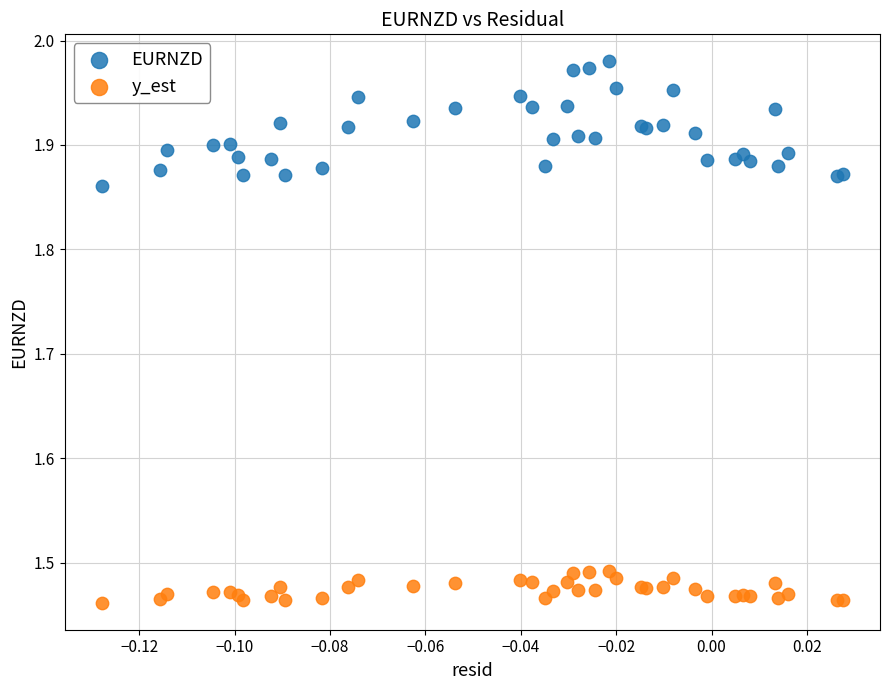

Which series reaches the maximum Y coordinate?

EURNZD